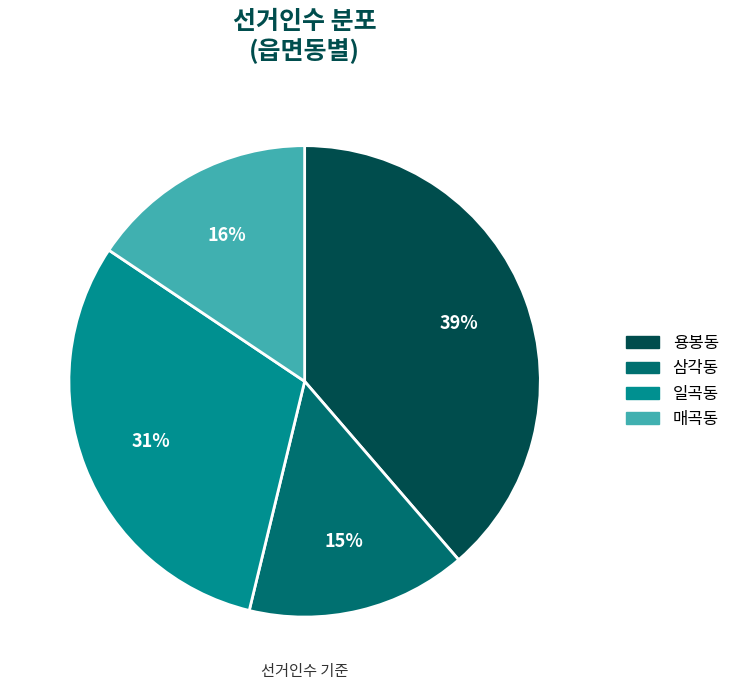

What is the ratio of the value at 용봉동 to the value at 일곡동?

1.3